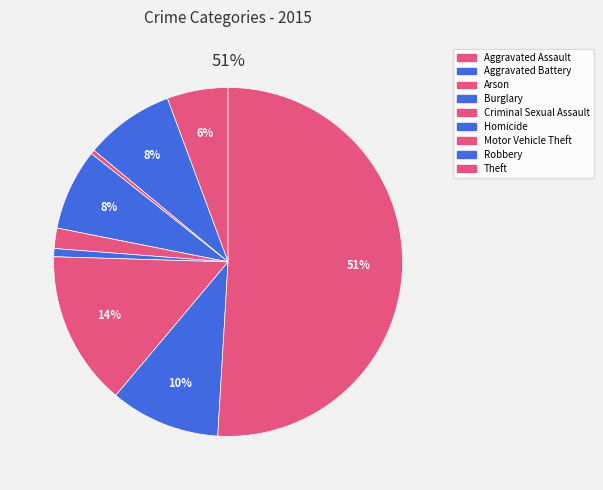

To the nearest percent, what is the average slice percentage?

11%